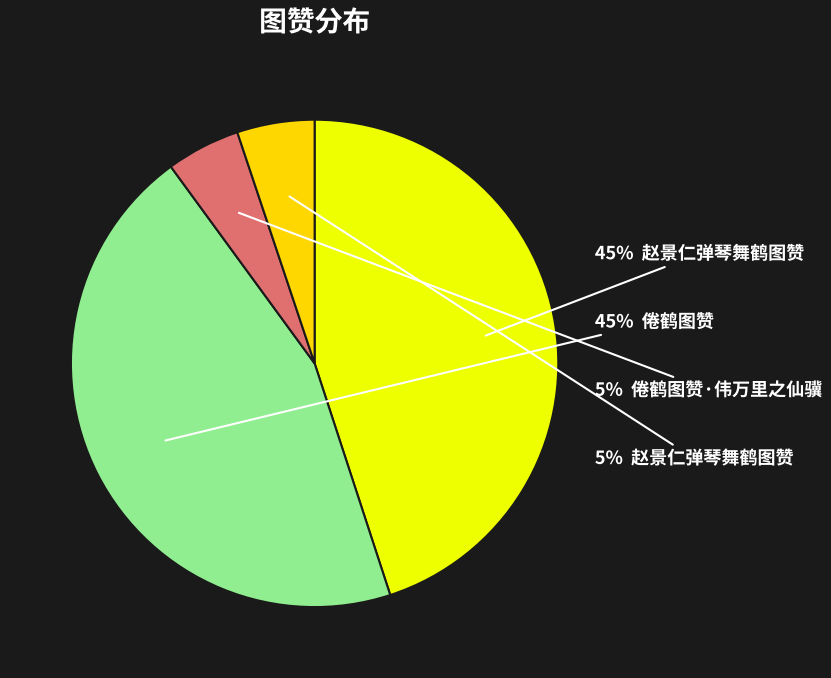

To the nearest percent, what is the average slice percentage?

25%